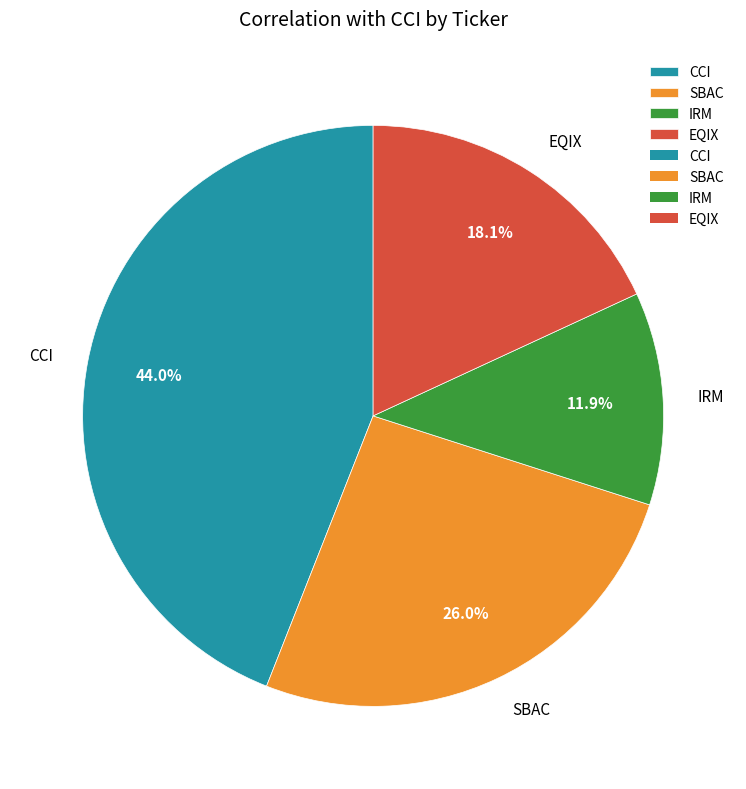

How much of the chart is everything except EQIX?

81.9%